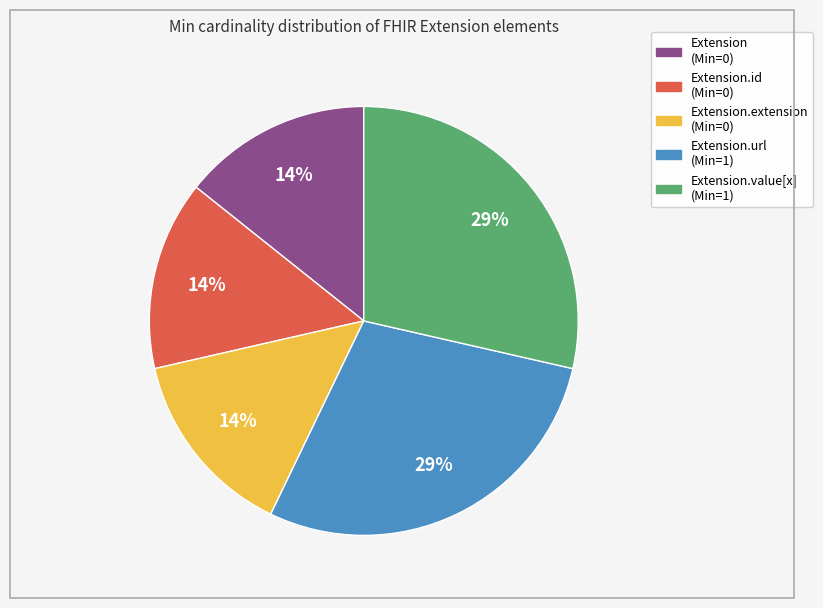

Does any single category account for the majority?

No